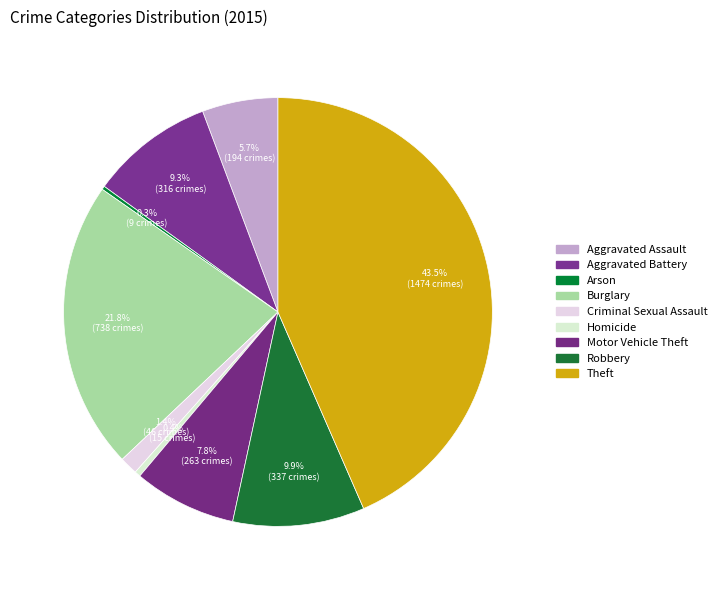

How many segments does this pie chart have?

9